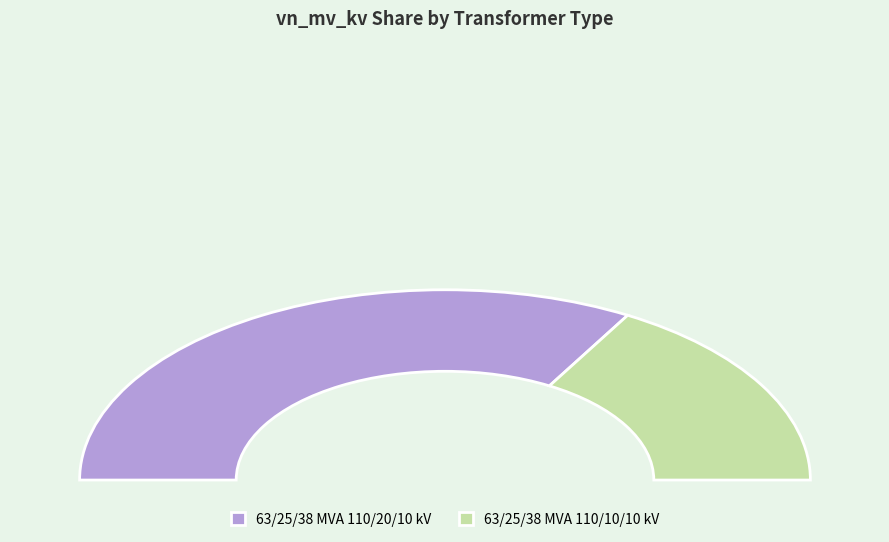

Do 63/25/38 MVA 110/10/10 kV and 63/25/38 MVA 110/20/10 kV together represent more than half of the pie?

Yes